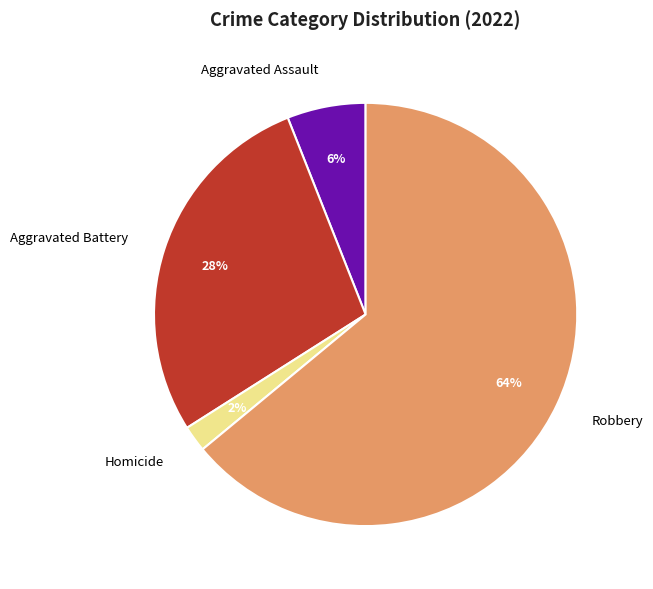

Combined, do Aggravated Battery and Aggravated Assault account for over 50%?

No